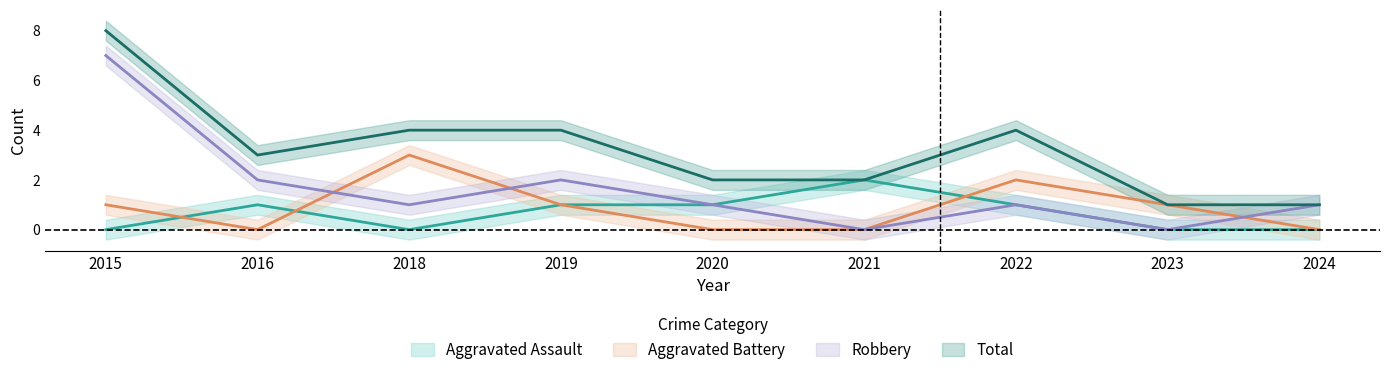

Is the value of Robbery at 2015 greater than the value of Aggravated Assault at 2019?

Yes